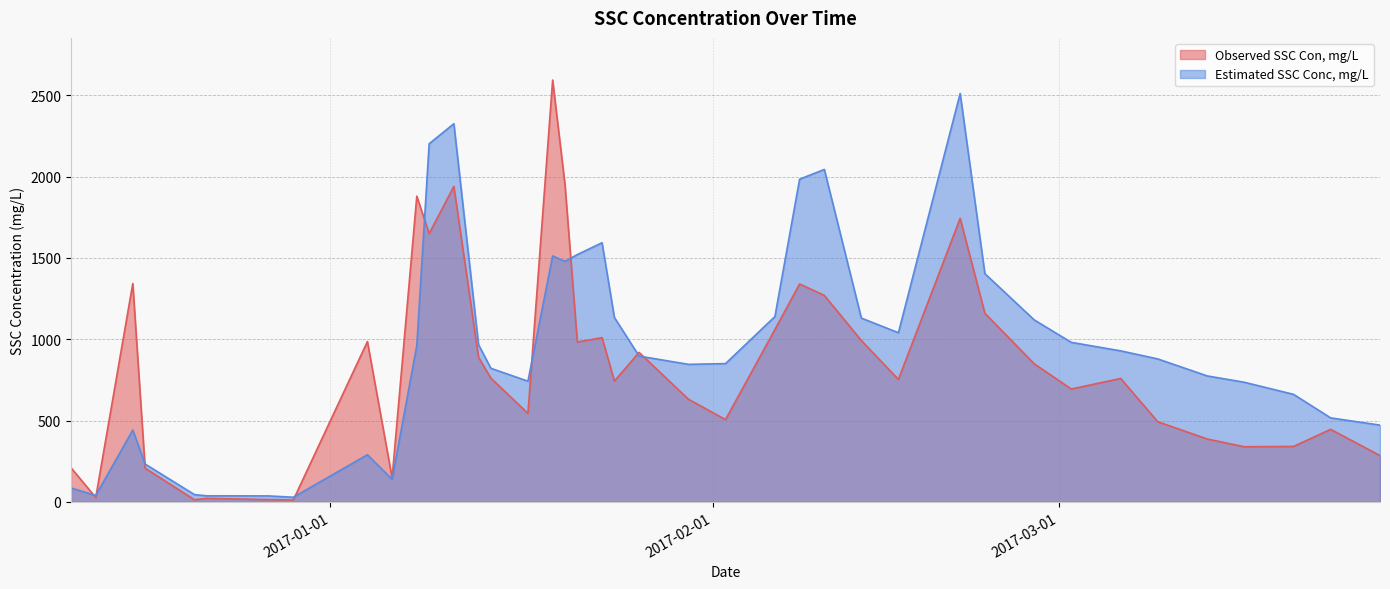

At which category is the sum across all series the highest?

2017-01-11